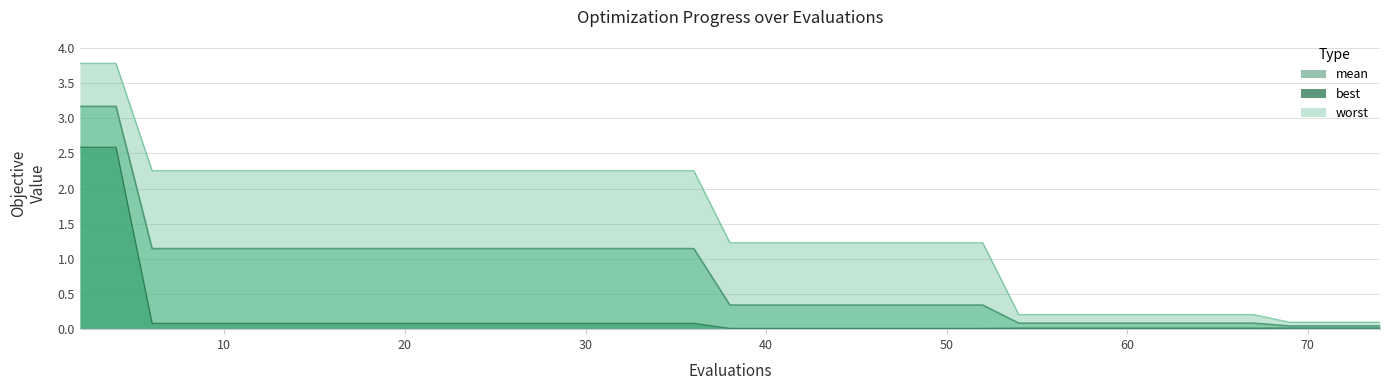

What is the difference between the highest and lowest values at 71?

0.1